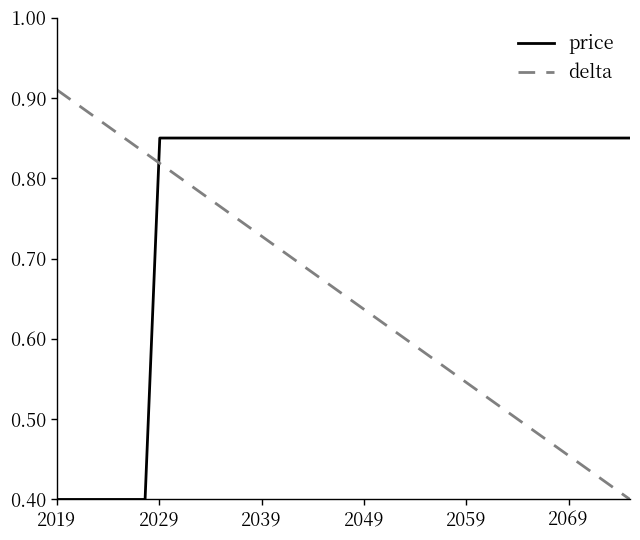

Which series has the widest spread of values?

delta